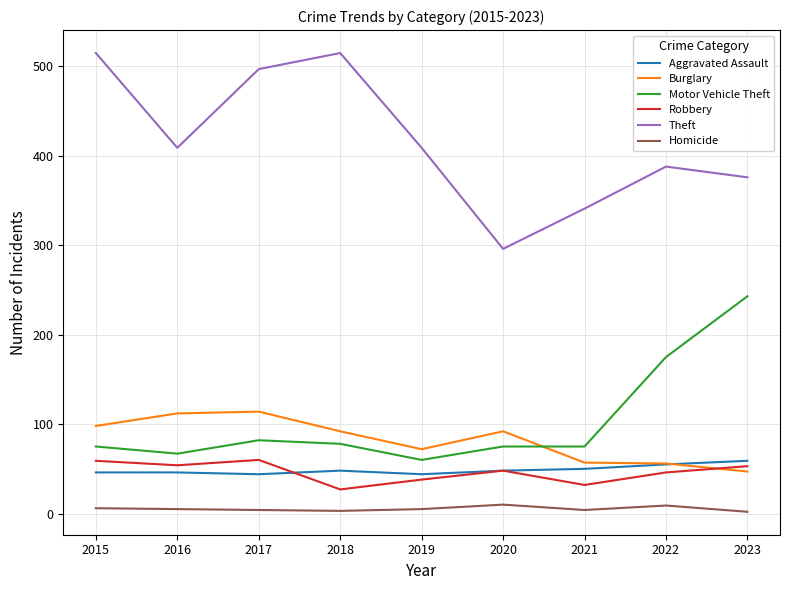

Between 2016 and 2018, which series saw the biggest shift?

Theft